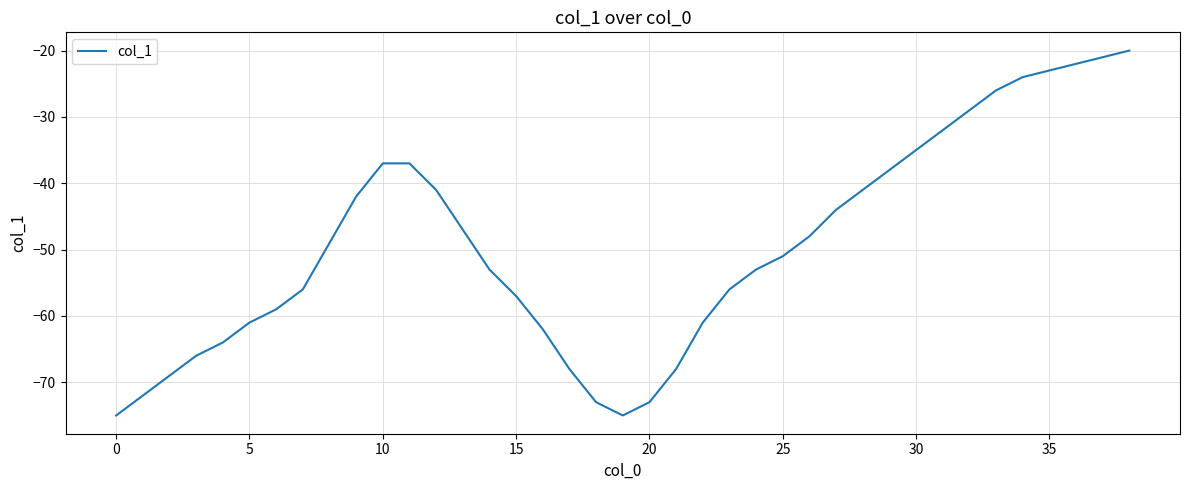

What is the minimum value shown in the chart?

-75